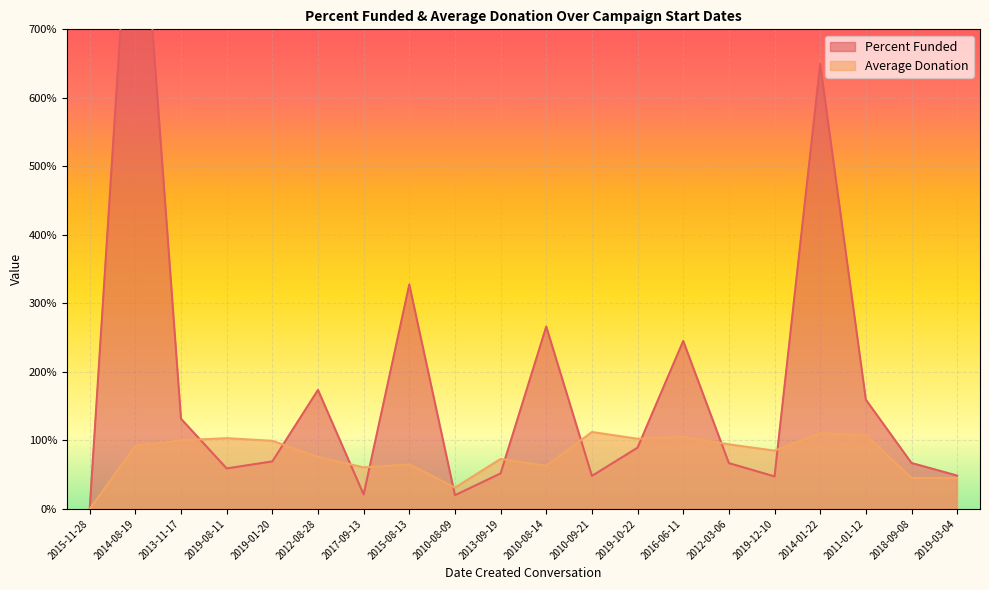

At 2019-08-11, list the series in order from largest to smallest.

Average Donation, Percent Funded